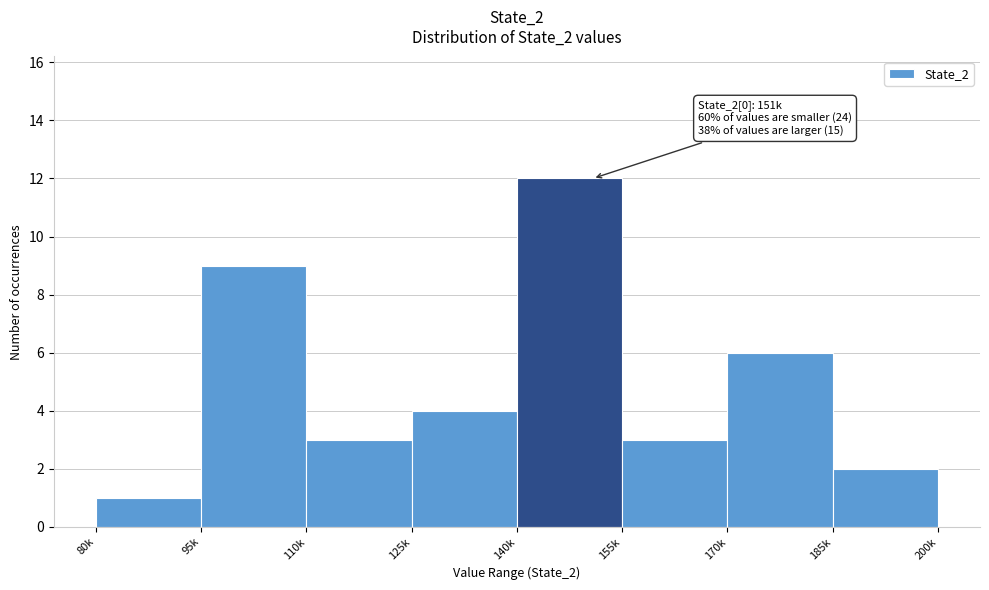

Reading left to right, what are all the values shown in this chart?

1	9	3	4	12	3	6	2